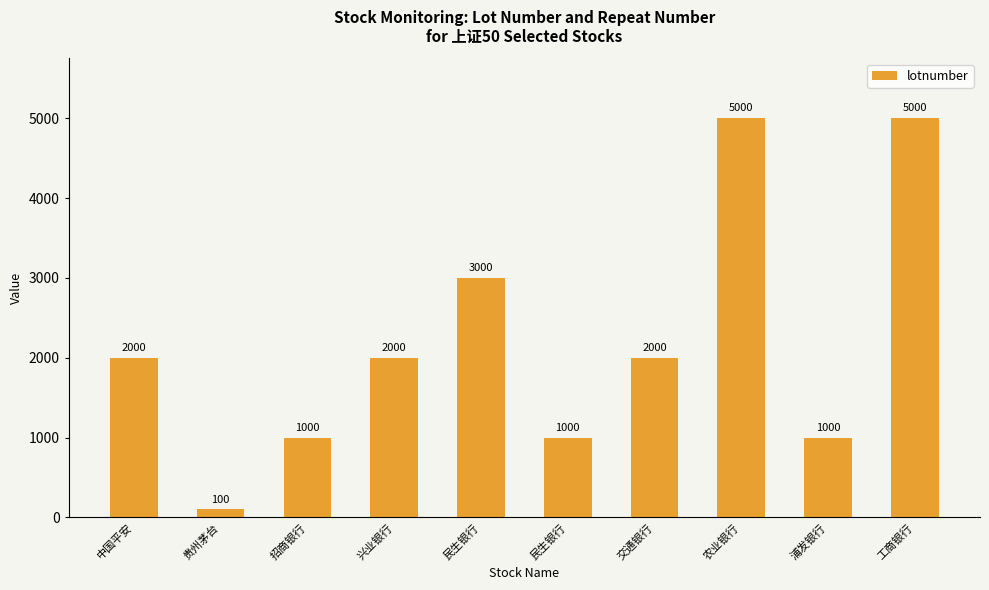

Read the value at 交通银行.

2000